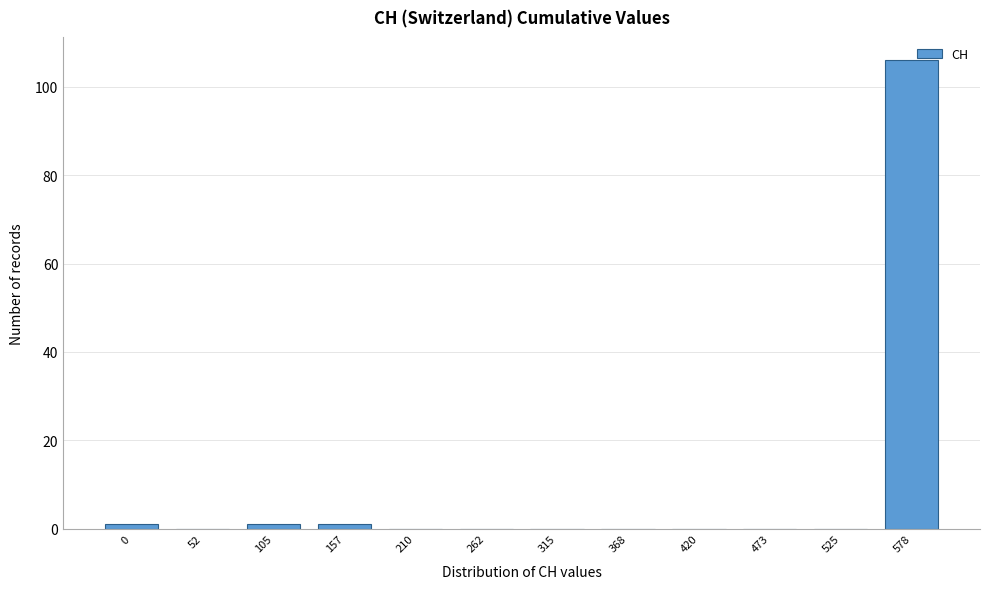

Is it true that the value at 578 is 106?

True